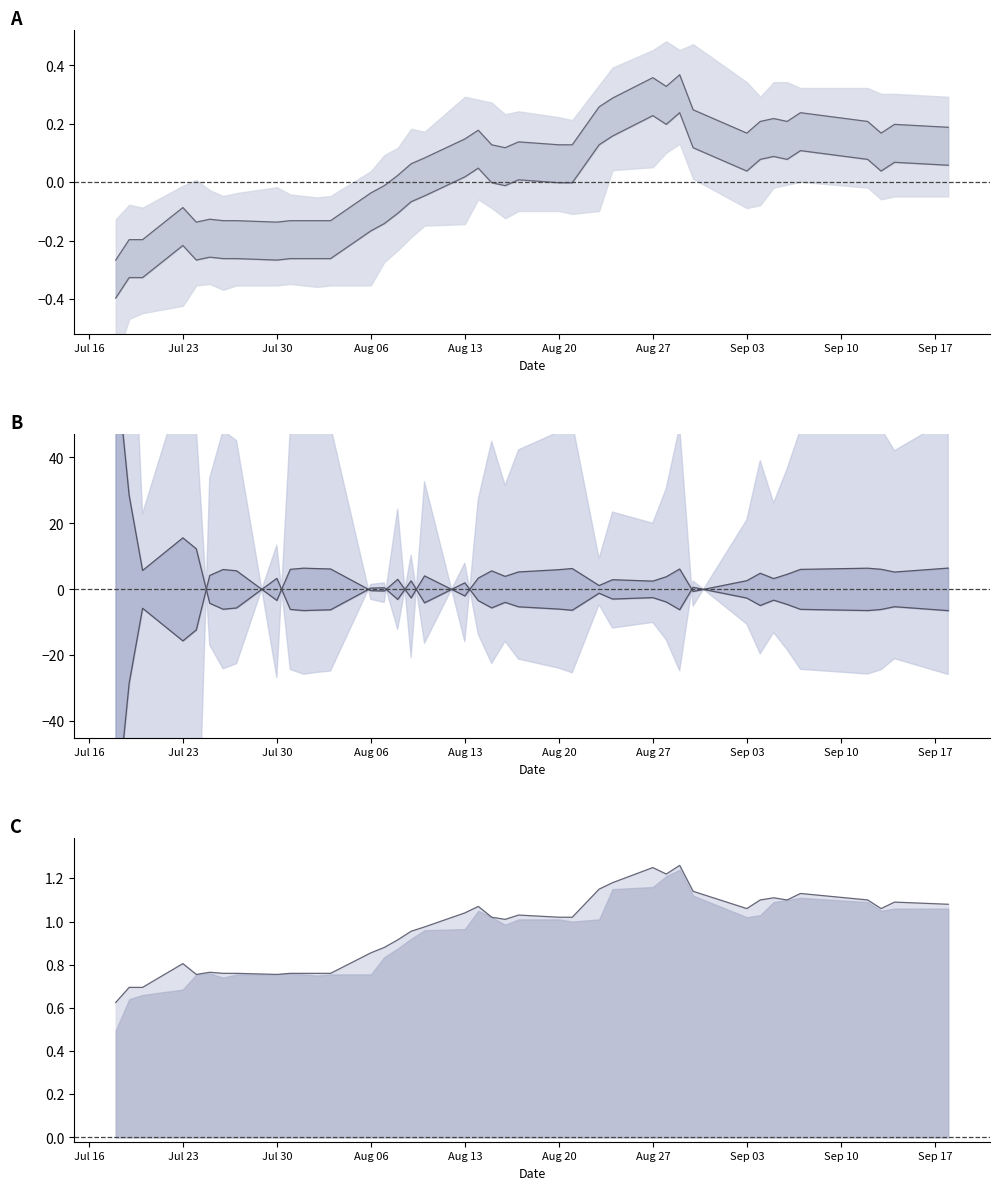

Reading right to left, transcribe all the data shown in this chart.

close: 0.2	0.2	0.2	0.2	0.2	0.2	0.2	0.2	0.2	0.2	0.4	0.3	0.4	0.3	0.3	0.1	0.1	0.1	0.1	0.1	0.2	0.1	0.1	0.1	0.0	-0.0	-0.0	-0.1	-0.1	-0.1	-0.1	-0.1	-0.1	-0.1	-0.1	-0.1	-0.1	-0.2	-0.2	-0.3
high: 0.1	0.1	0.0	0.1	0.1	0.1	0.1	0.1	0.0	0.1	0.2	0.2	0.2	0.2	0.1	-0.0	-0.0	0.0	-0.0	-0.0	0.0	0.0	-0.0	-0.1	-0.1	-0.1	-0.2	-0.3	-0.3	-0.3	-0.3	-0.3	-0.3	-0.3	-0.3	-0.3	-0.2	-0.3	-0.3	-0.4
vol: -6.4	-5.3	-6.1	-6.4	-6.1	-4.6	-3.3	-4.9	-2.6	0.6	-6.2	-3.8	-2.5	-2.9	-1.2	-6.3	-6.0	-5.3	-3.9	-5.6	-3.4	2.0	-4.1	2.6	-3.0	0.5	0.4	-6.2	-6.3	-6.4	-6.1	3.3	-5.6	-6.0	-4.2	12.3	15.6	5.7	28.5	69.2